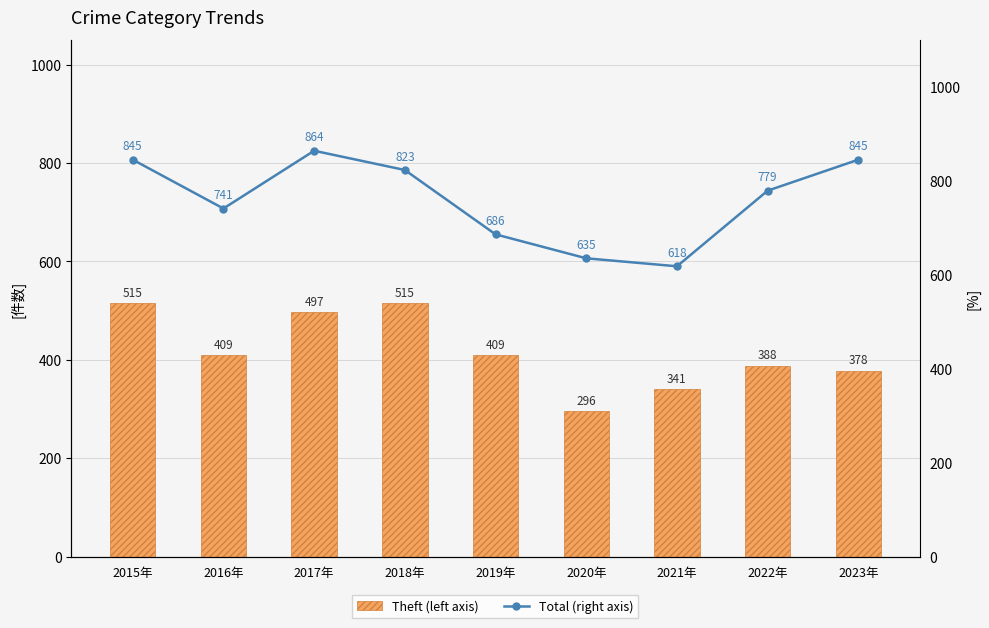

How many categories are shown in the chart?

9